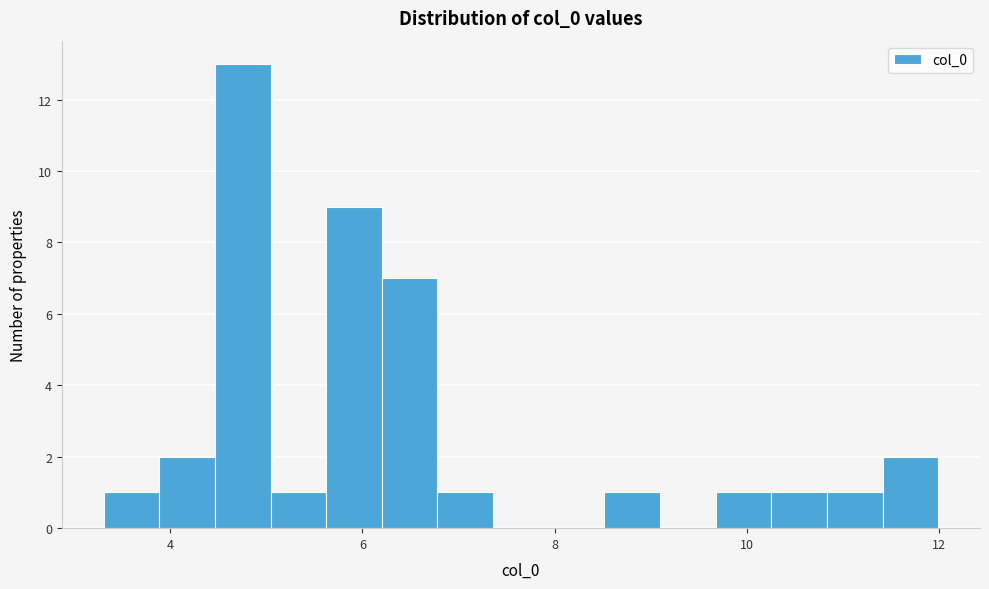

Around what value on the x-axis is the tallest bar? Give the approximate position of its centre, as read against the axis.

4.8